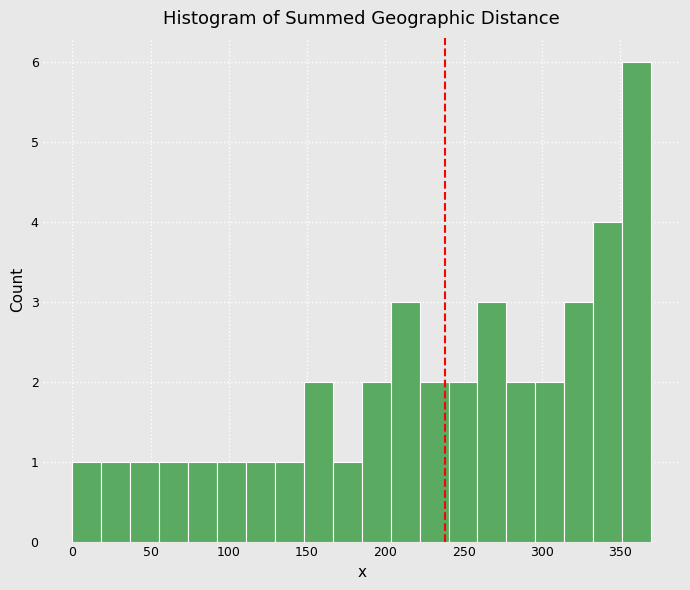

Around what value on the x-axis is the tallest bar? Give the approximate position of its centre, as read against the axis.

360